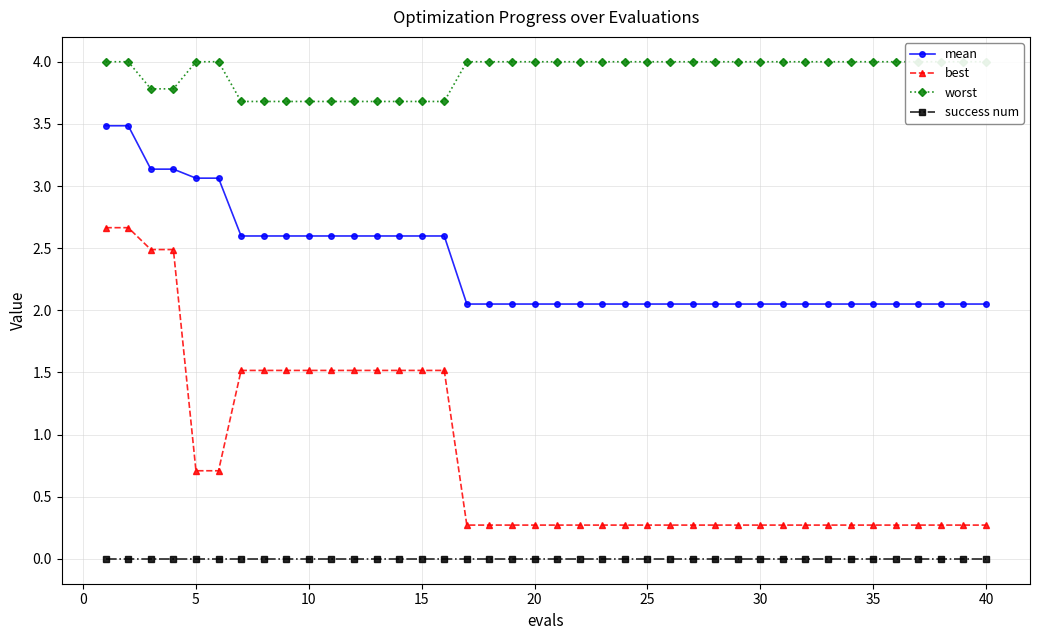

True or false: best and mean intersect in this chart.

False